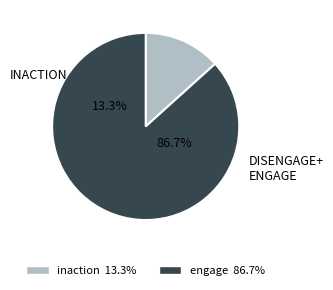

Which series has the largest range (max minus min)?

engage